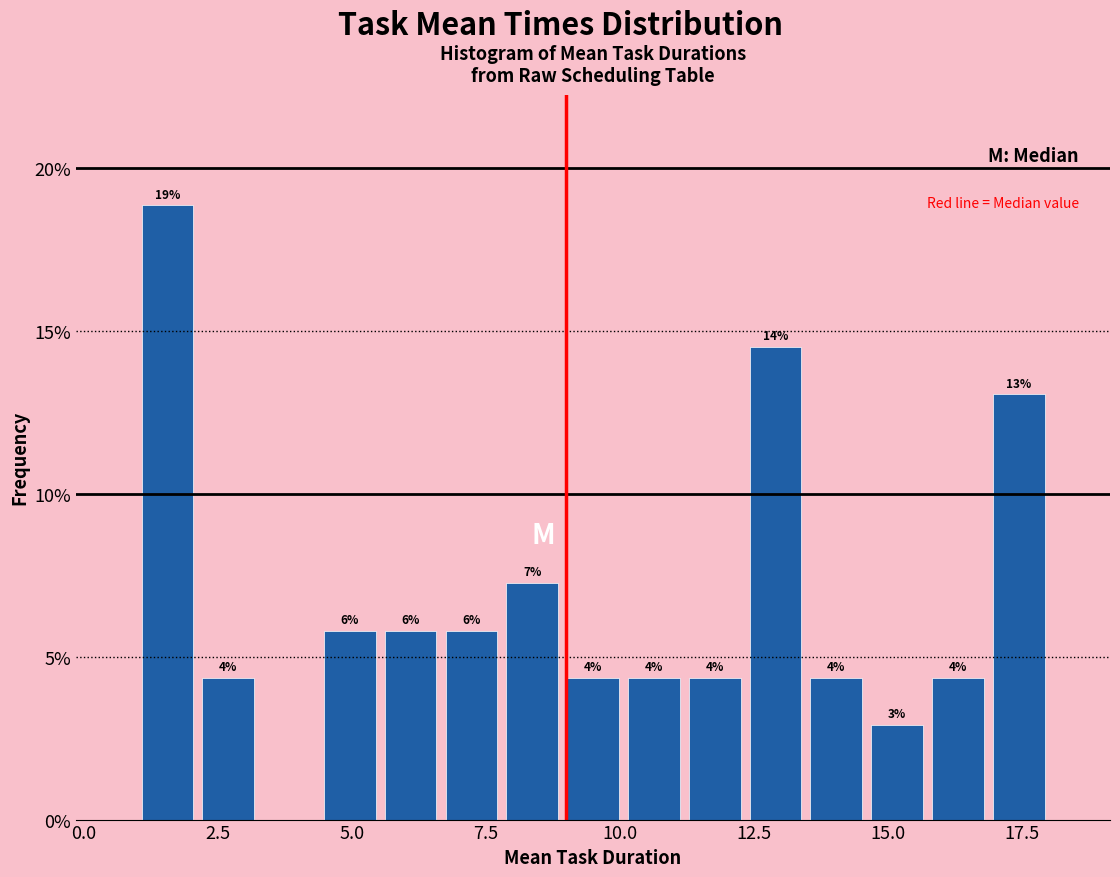

Read against the x-axis, roughly where is the centre of the tallest bar?

1.5